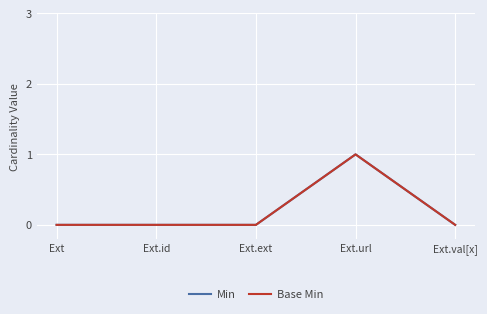

Reading right to left, list all the values displayed in this chart.

Min: Ext.val[x]=0	Ext.url=1	Ext.ext=0	Ext.id=0	Ext=0
Base Min: Ext.val[x]=0	Ext.url=1	Ext.ext=0	Ext.id=0	Ext=0